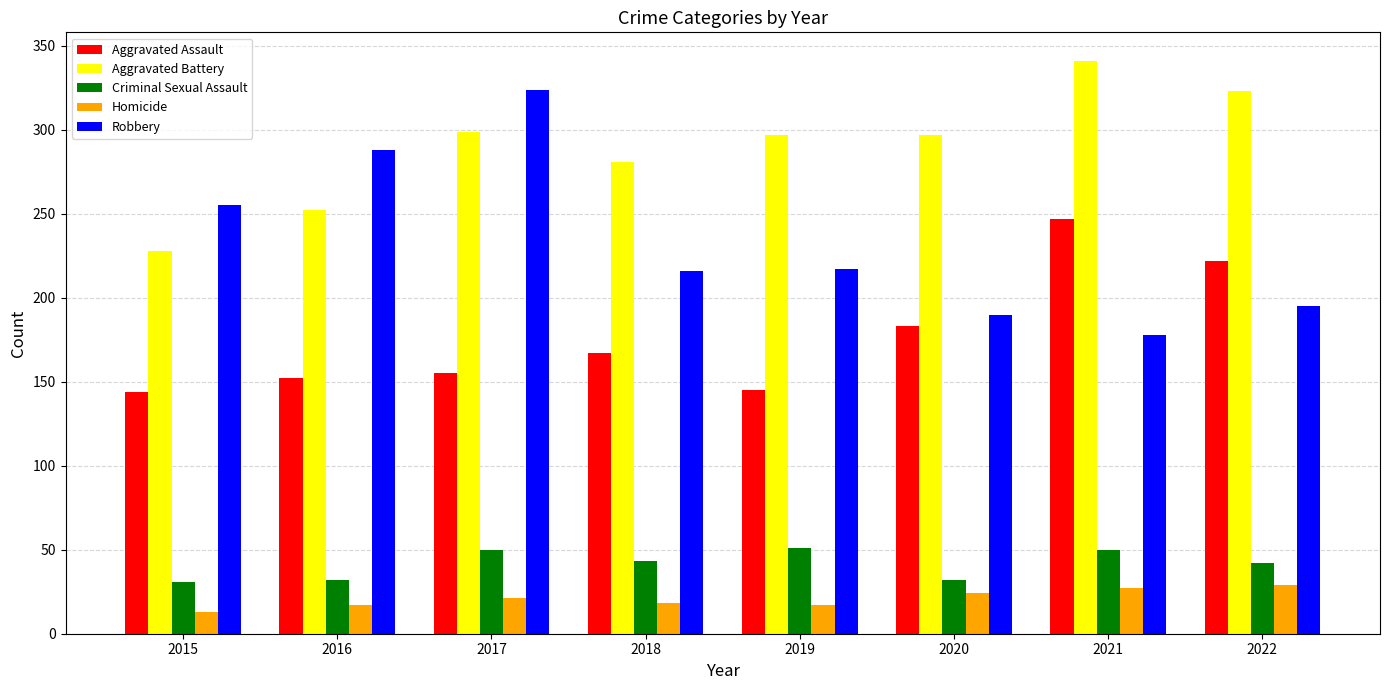

Count the number of data series in this chart.

5